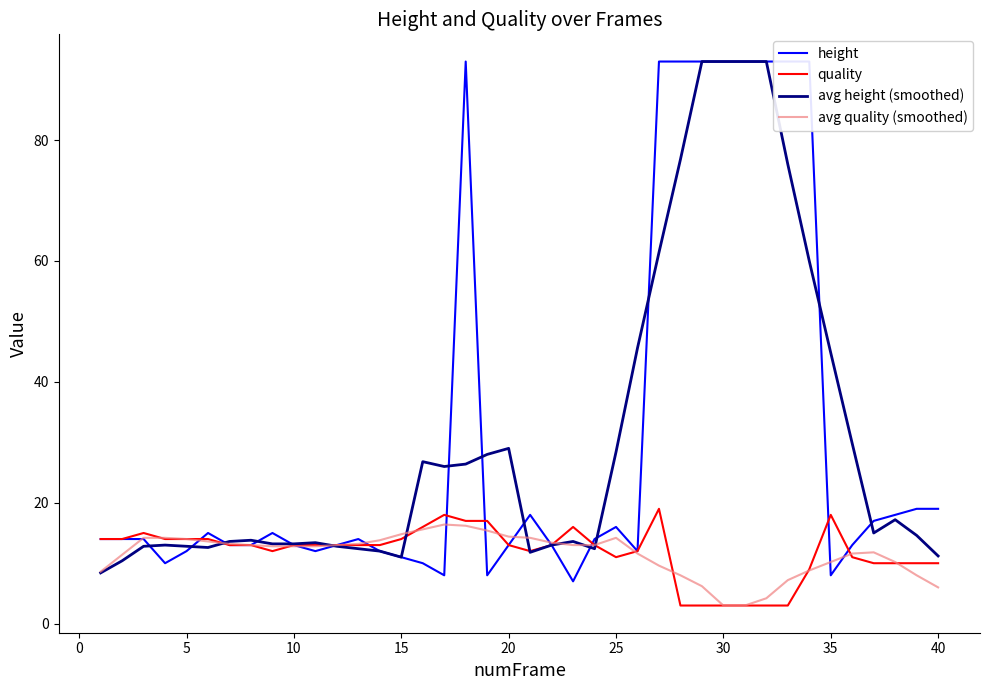

How many times do height and quality cross each other?

7